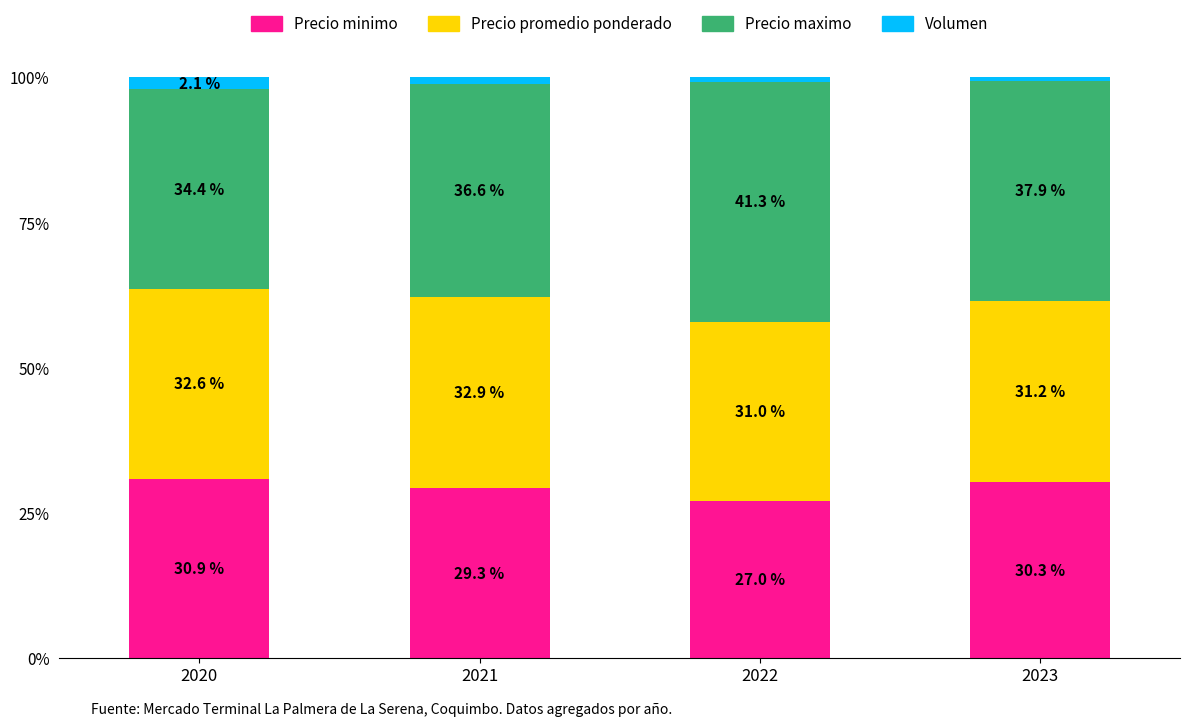

Are the bars grouped side by side (vs. stacked)?

No